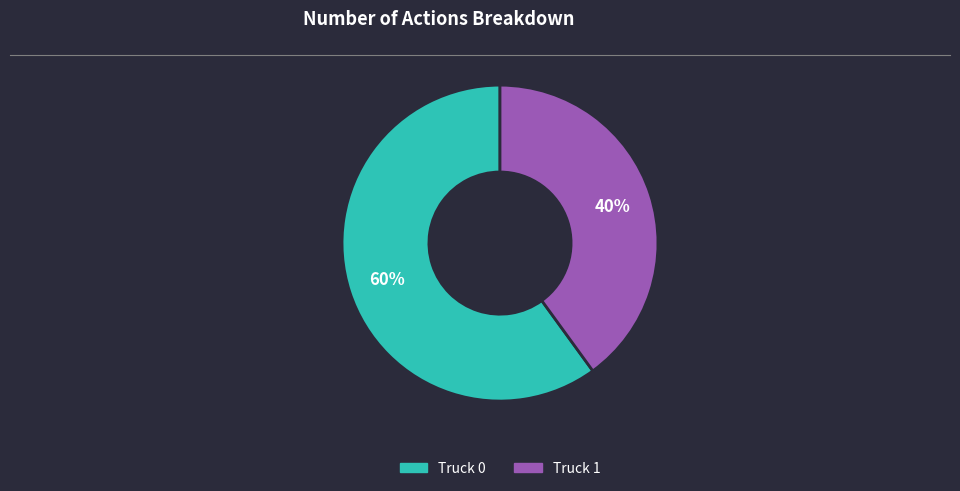

Approximately how many times larger is the value at Truck 0 compared to Truck 1?

1.5